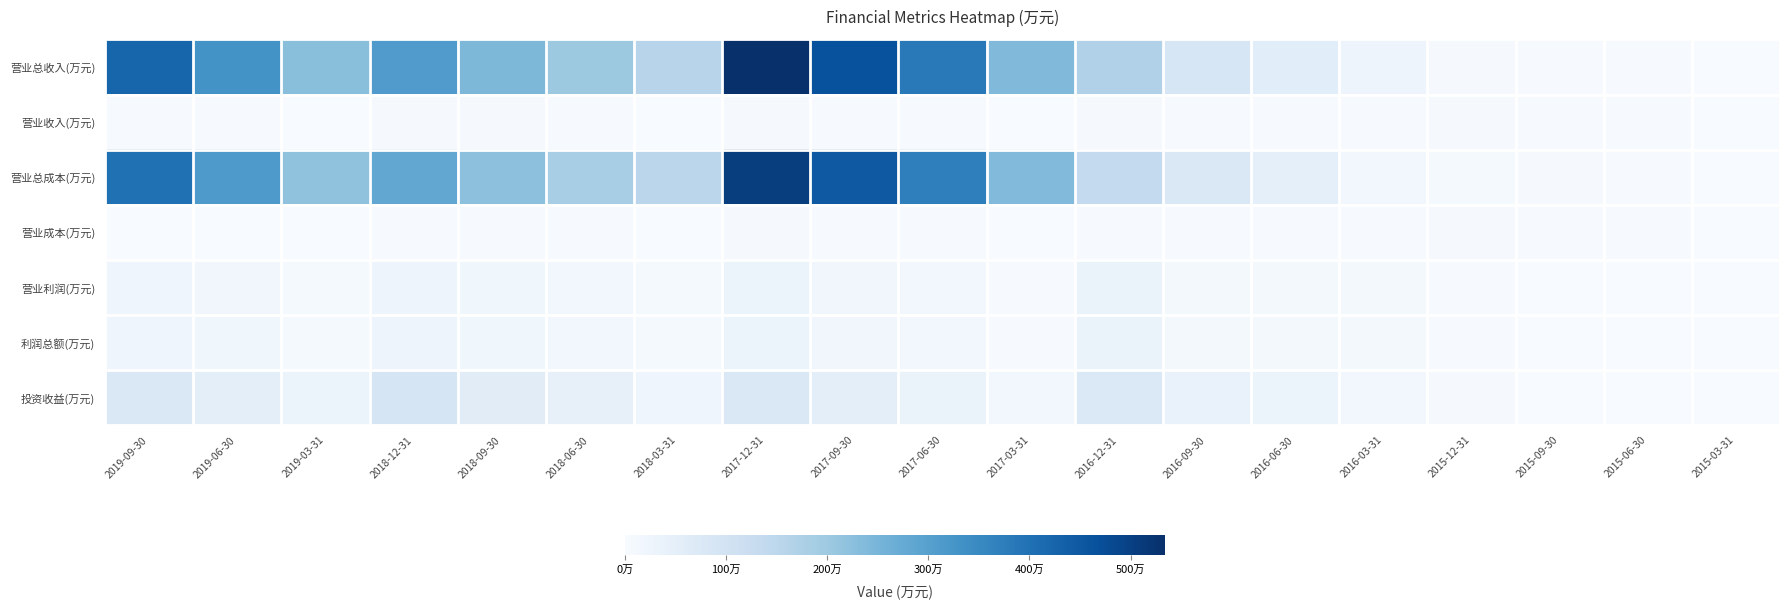

What is the maximum value shown in the chart?

5340558